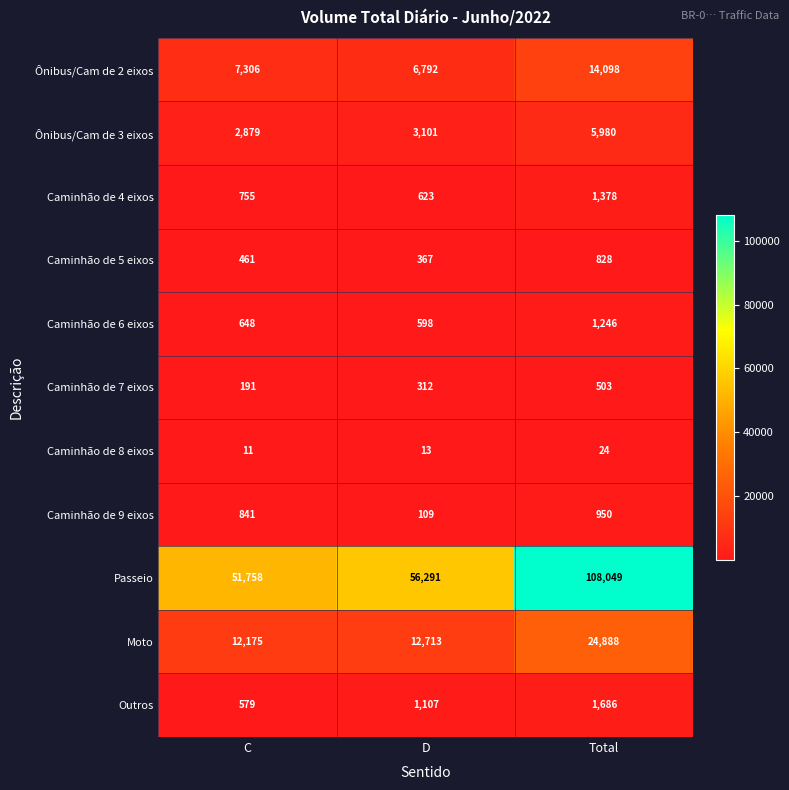

How many categories are shown in the chart?

3